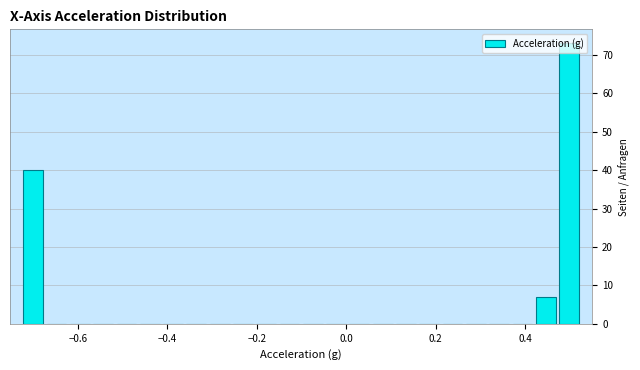

Around what value on the x-axis is the tallest bar? Give the approximate position of its centre, as read against the axis.

0.50